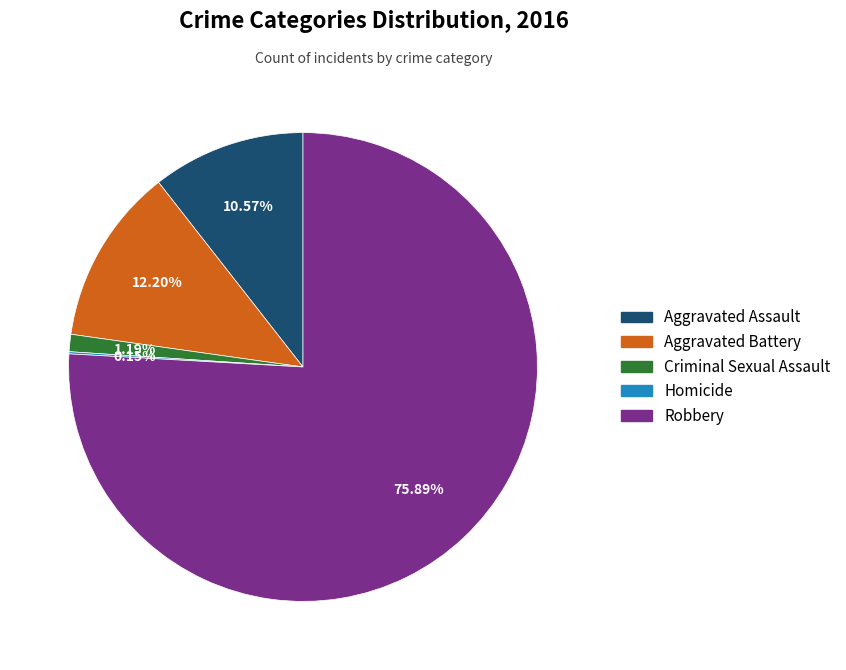

Which slice is the largest?

Robbery